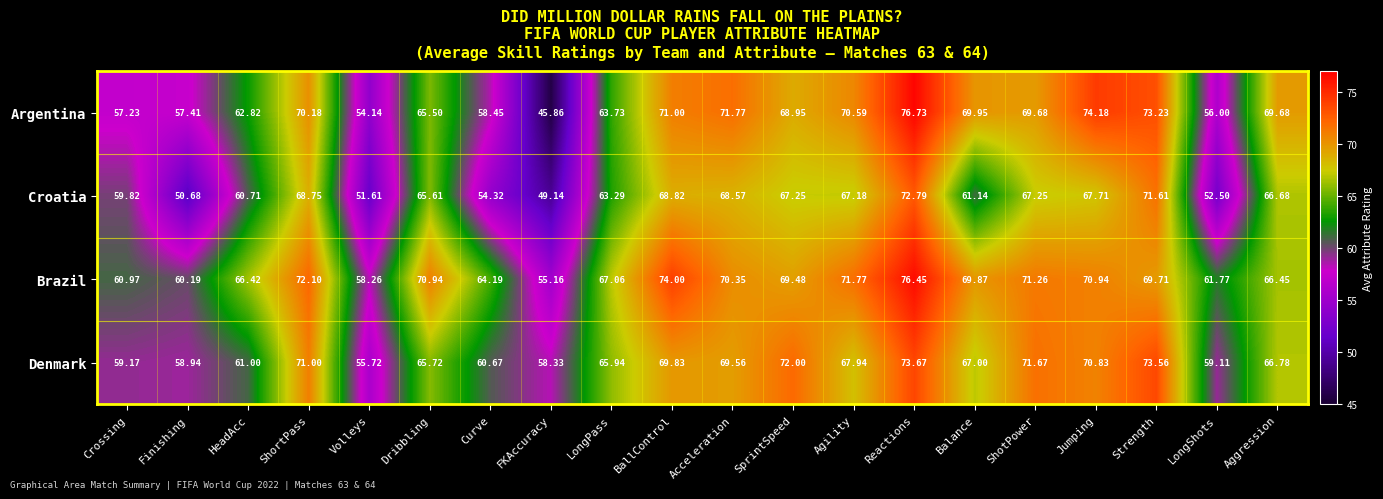

How many data points does each series have?

20